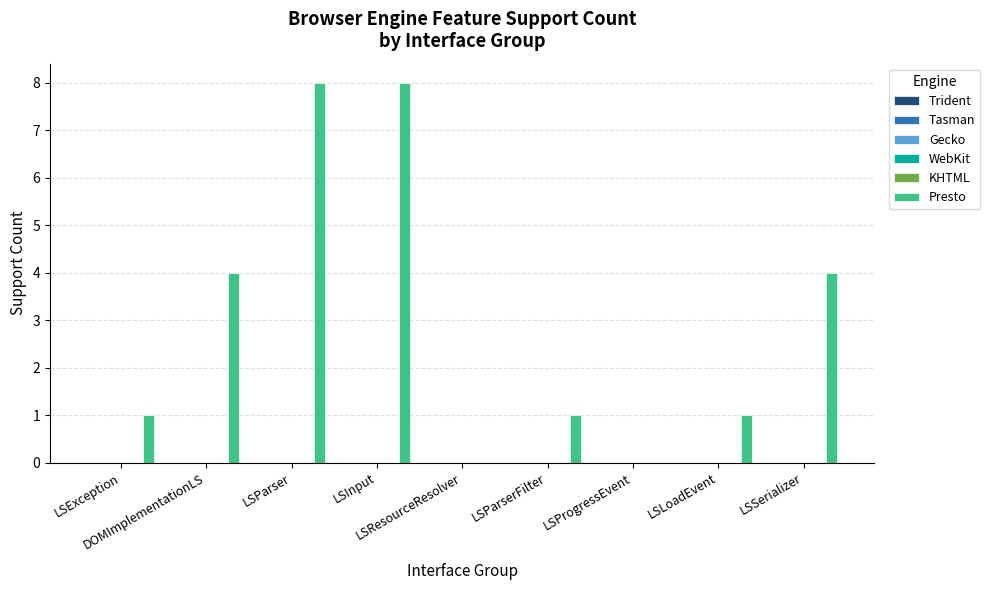

What is the maximum value shown in the chart?

8